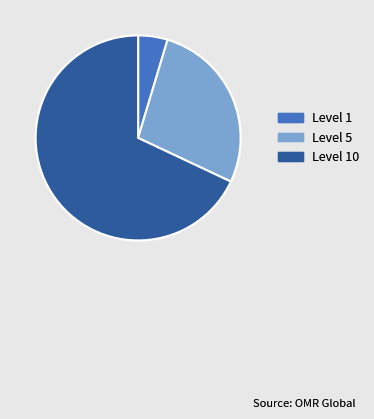

How many slices are in this pie chart?

3